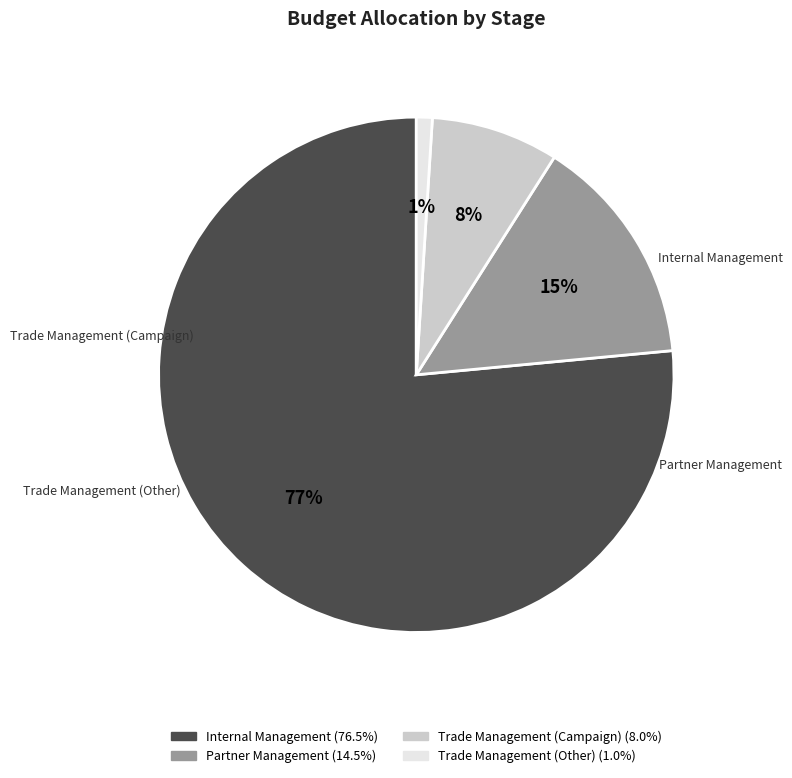

What is the smallest slice in the pie chart?

Trade Management (Other)